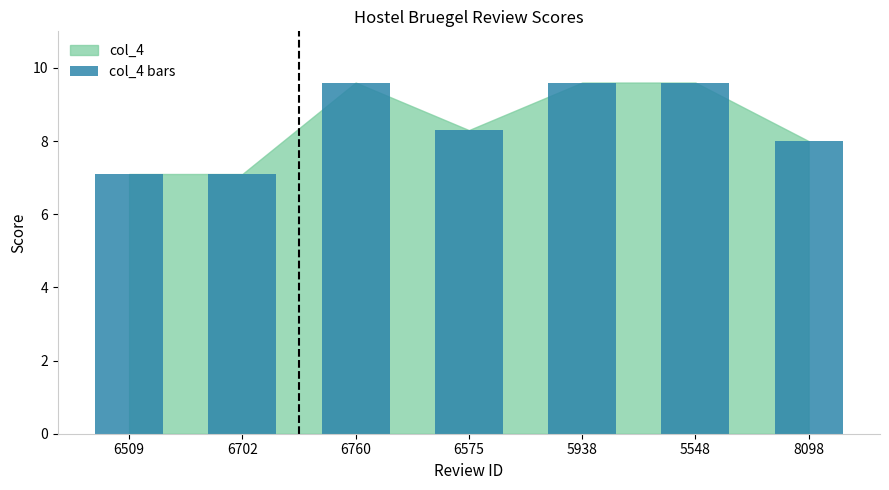

At which label does the data first exceed 8?

6760